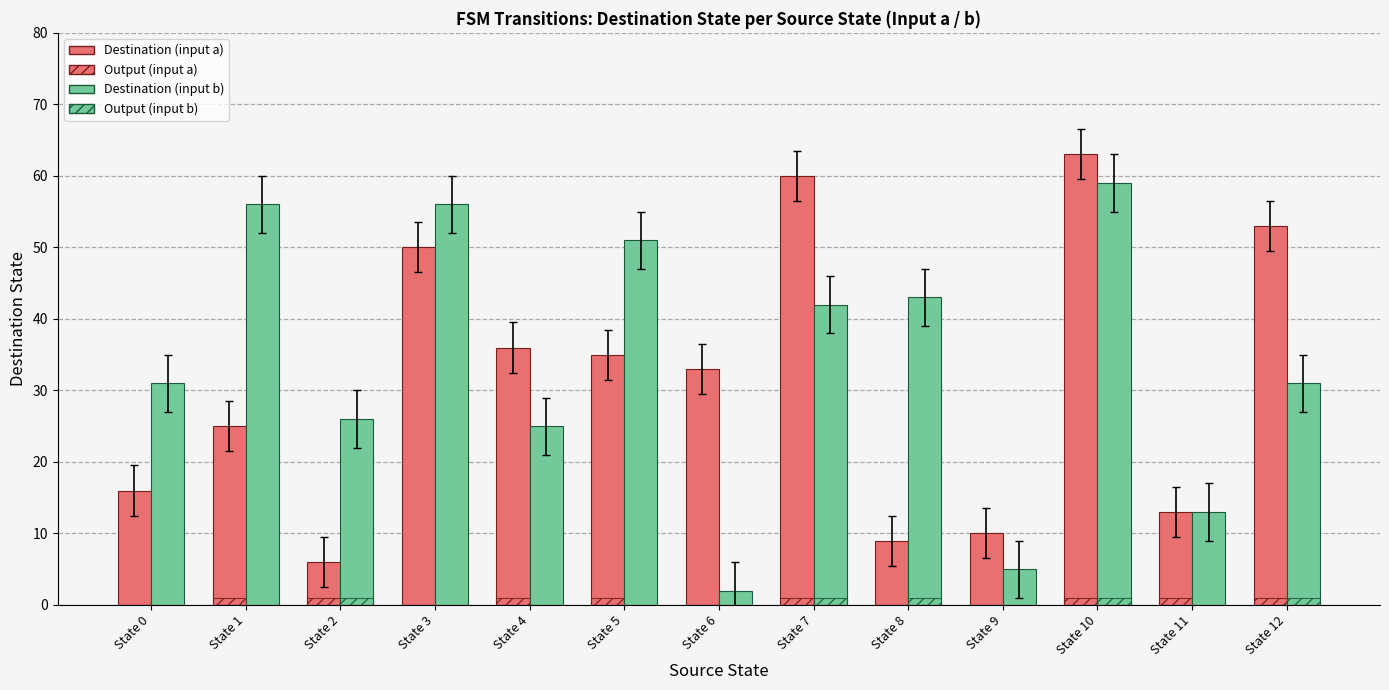

Which category has the highest value in the Destination (input a) series?

State 10